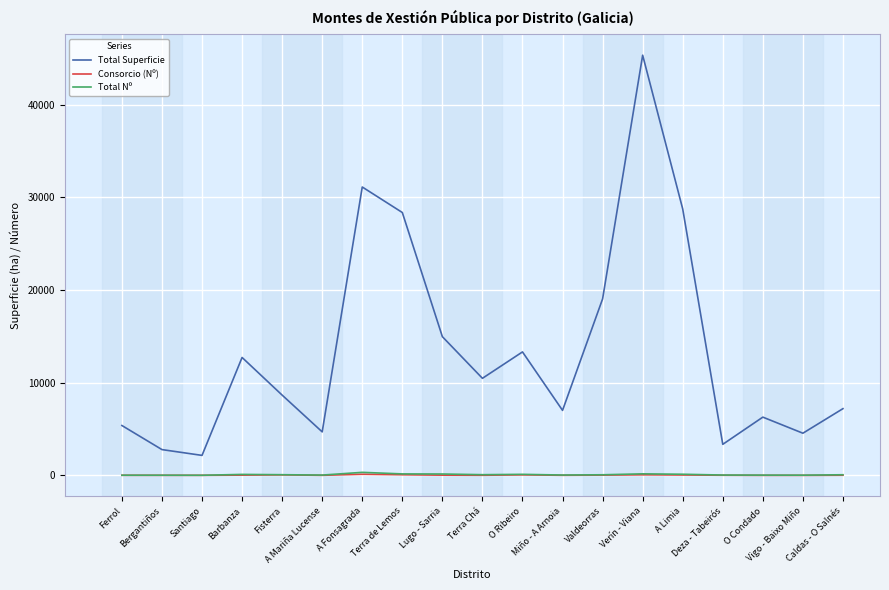

Is it true that Total Nº equals 65.0 at Valdeorras?

True